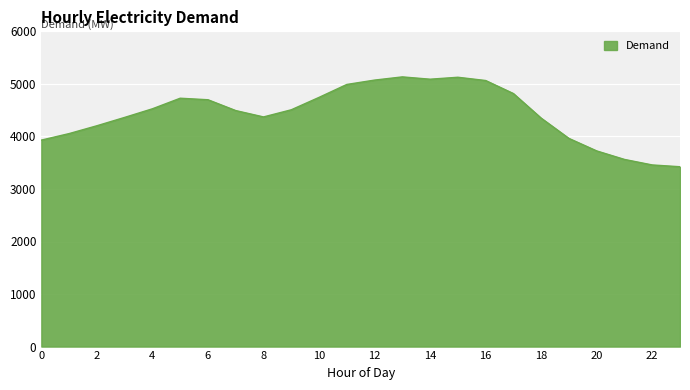

What is the minimum value shown in the chart?

3423